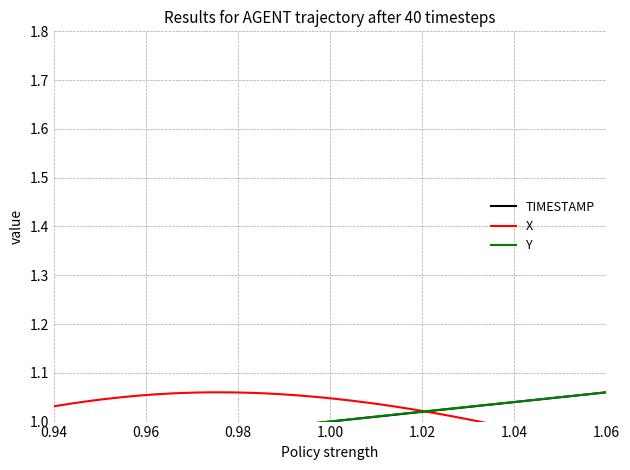

The TIMESTAMP series shows 1.5 at 18. True or false?

False